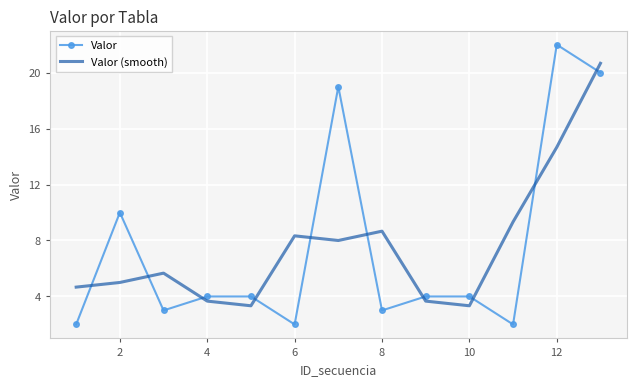

What is the minimum value for Valor?

2.0